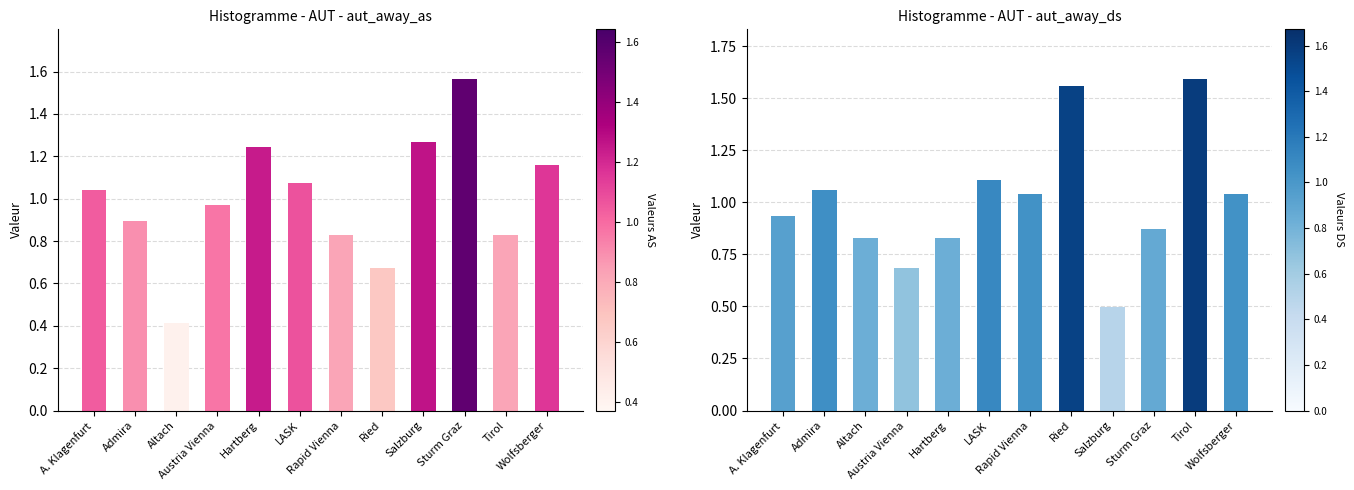

What is the label of the 1st bar from the right?

Wolfsberger